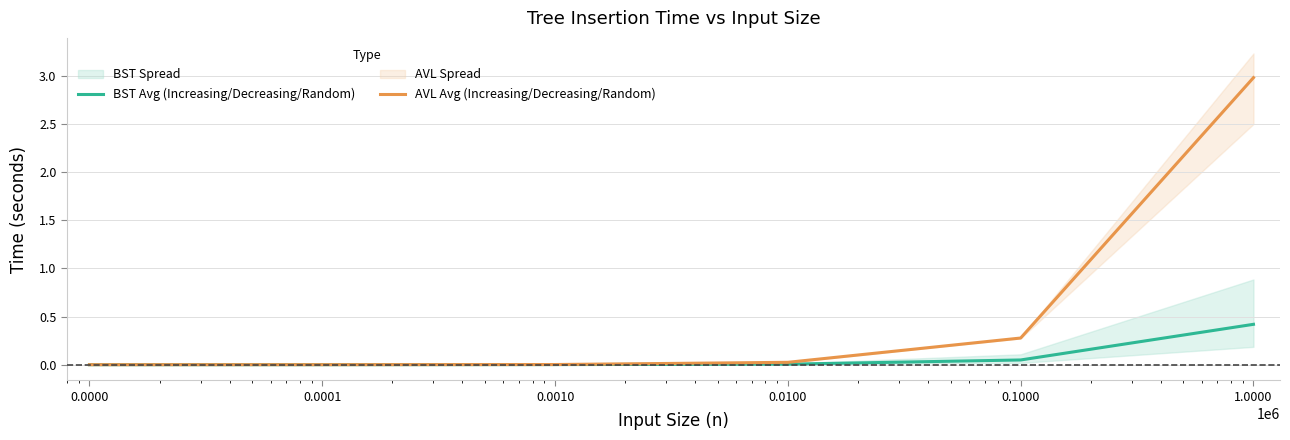

Which series has the largest range (max minus min)?

AVL Avg (Increasing/Decreasing/Random)